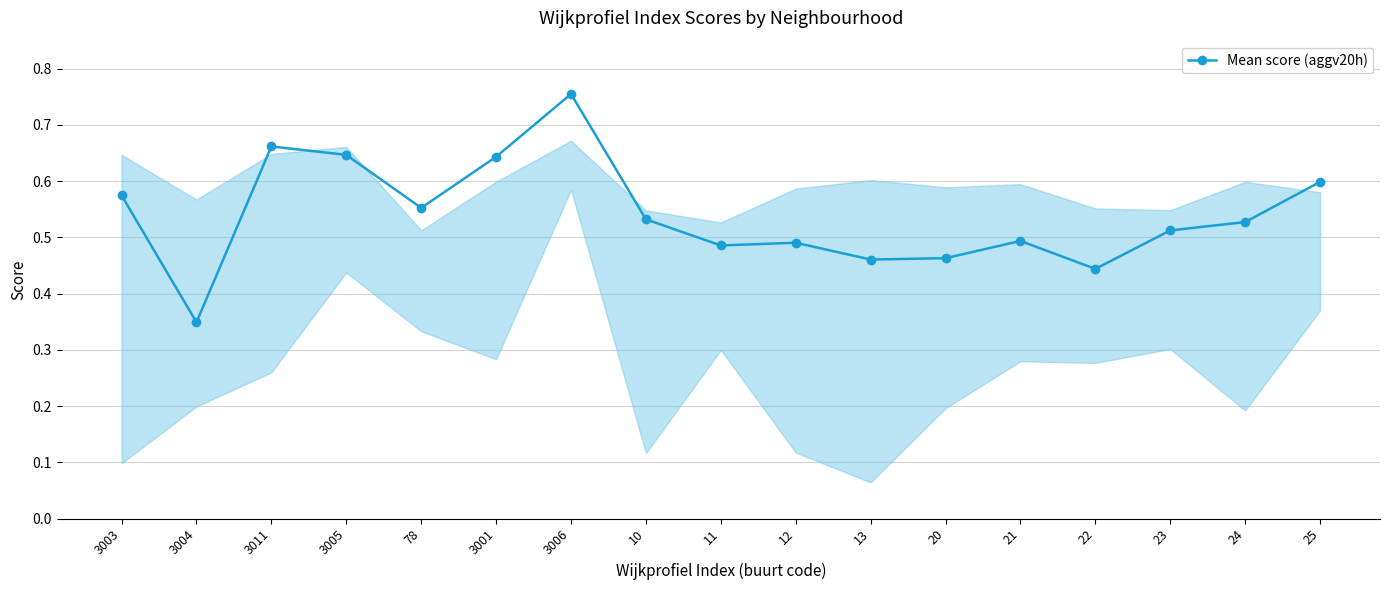

Count the number of categories in the chart.

17